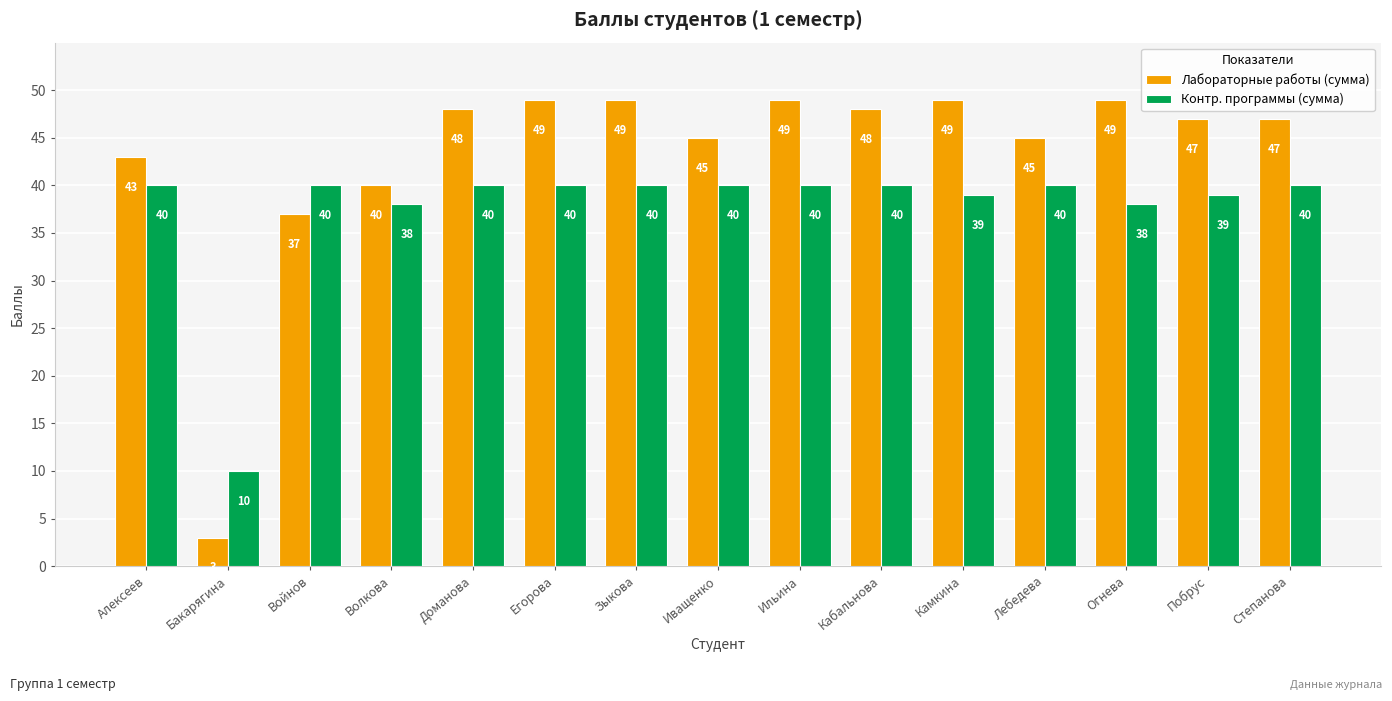

At which label does Контр. программы (сумма) reach its minimum?

Бакарягина